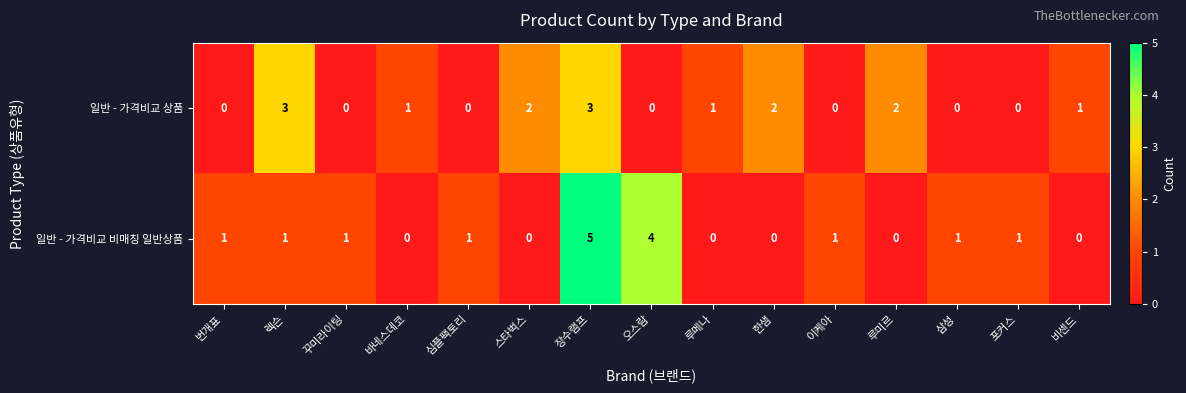

Which category has the highest value in the 일반 - 가격비교 비매칭 일반상품 series?

장수램프